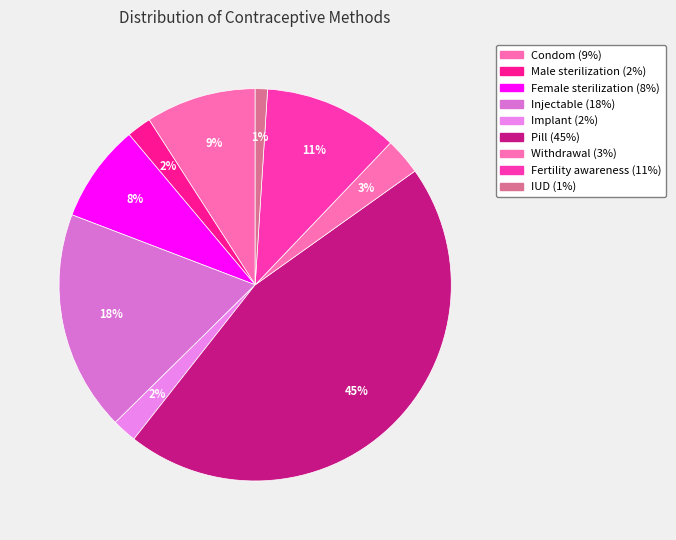

Count the number of slices in the pie.

9